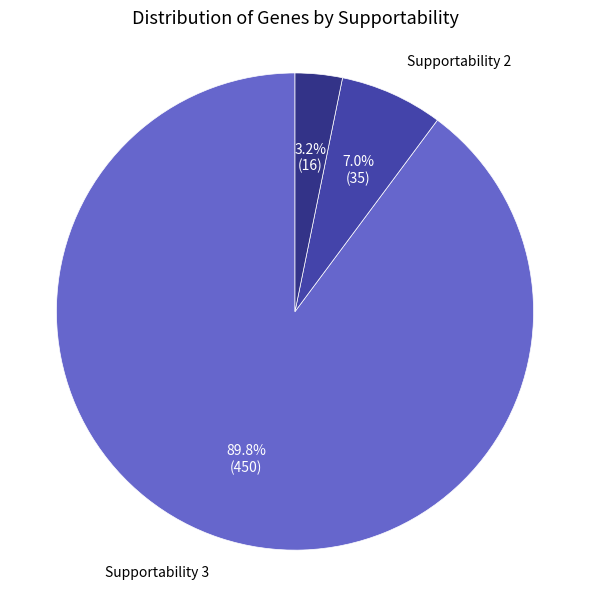

Is there a majority slice in this chart?

Yes